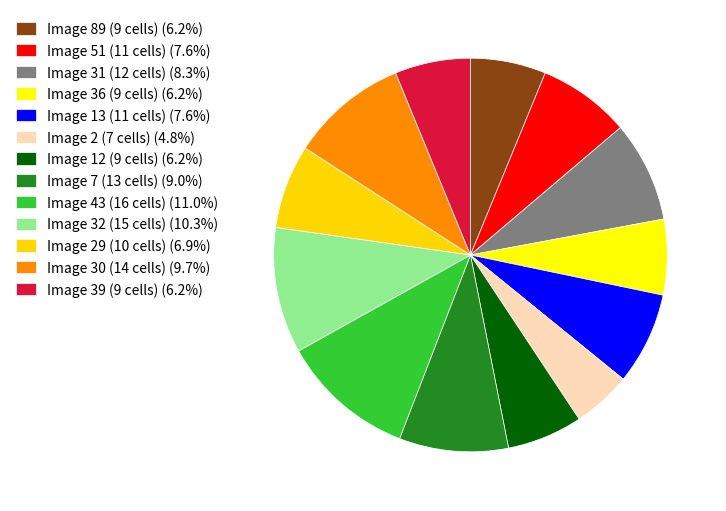

What is the total percentage of Image 7 (13 cells) and Image 43 (16 cells)?

20.0%